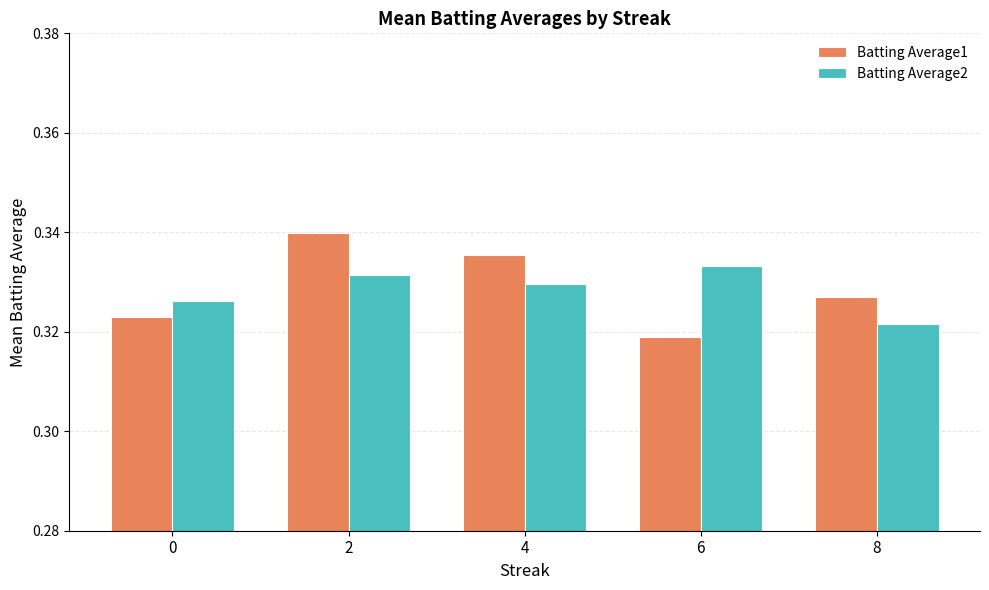

Which category has the highest value in the Batting Average2 series?

6